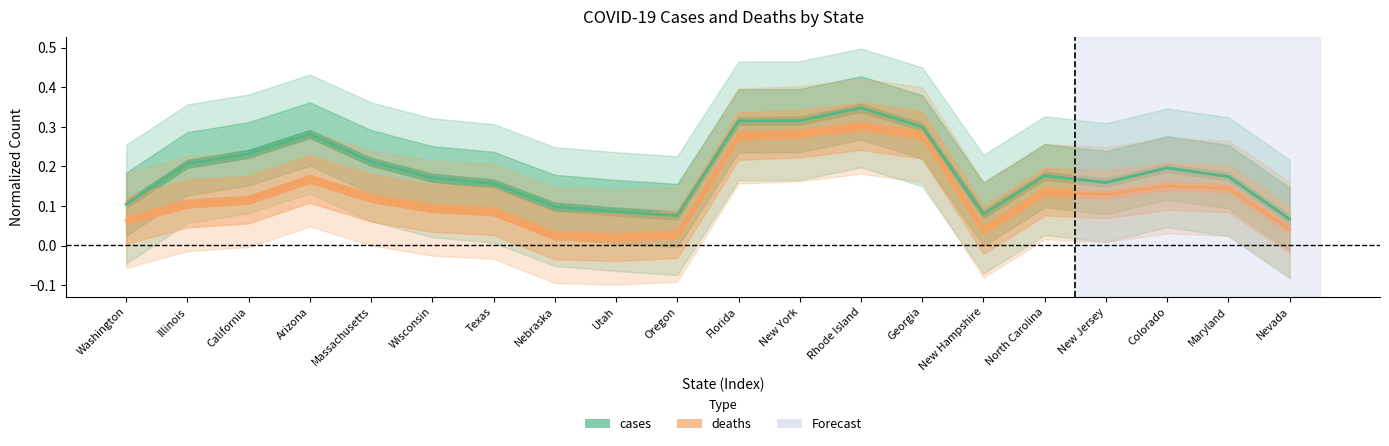

Which series has the widest spread of values?

cases